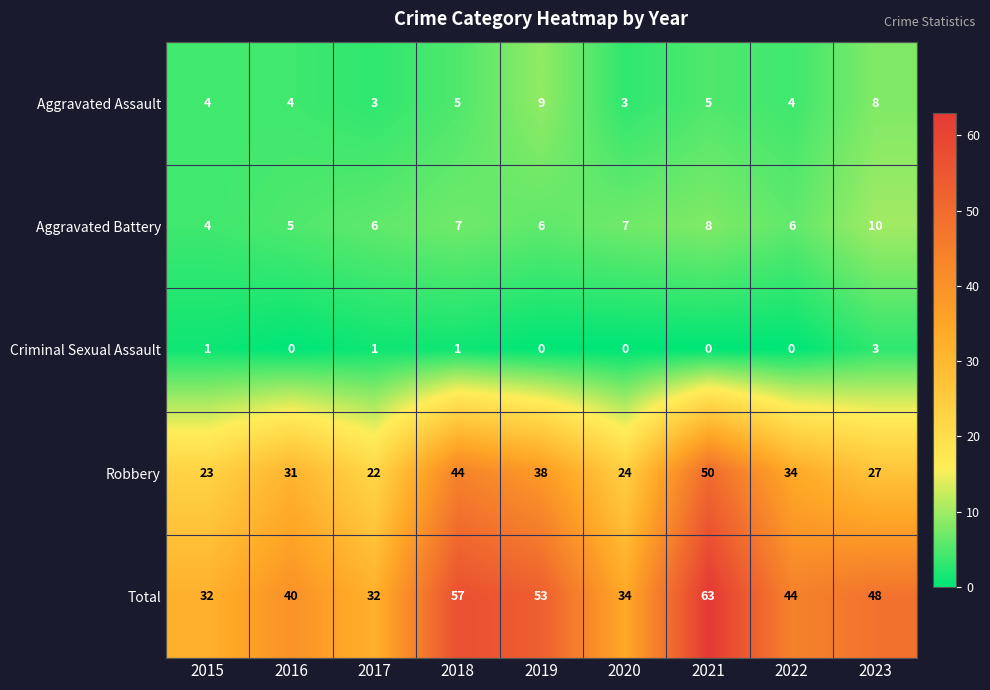

At how many categories does at least one series exceed 7?

9